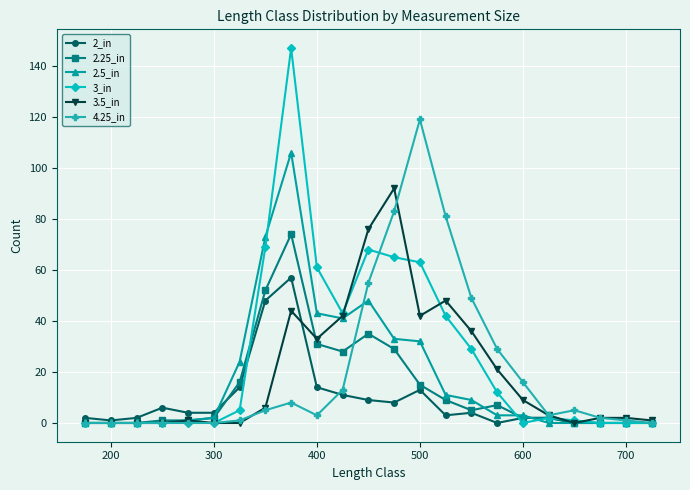

What is the greatest value displayed?

147